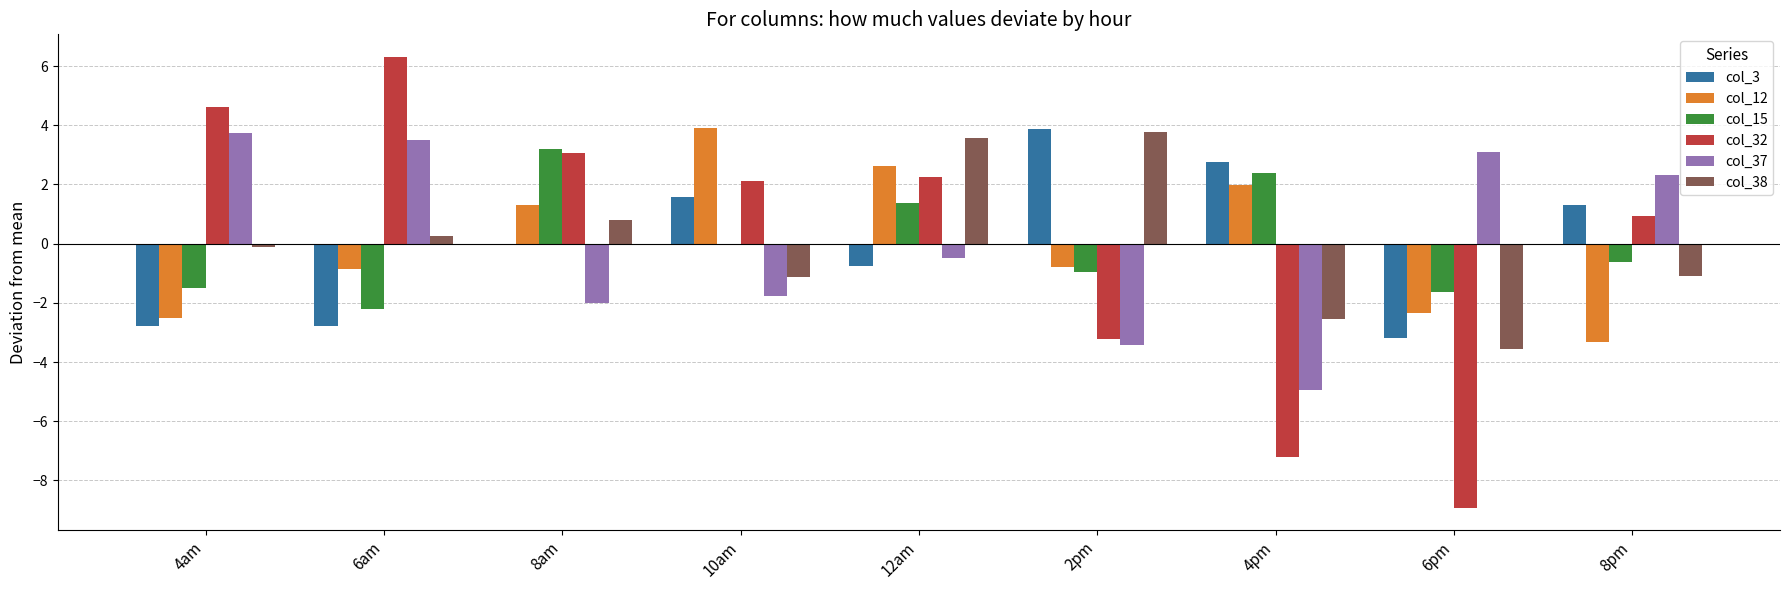

What is the maximum value for col_38?

3.8